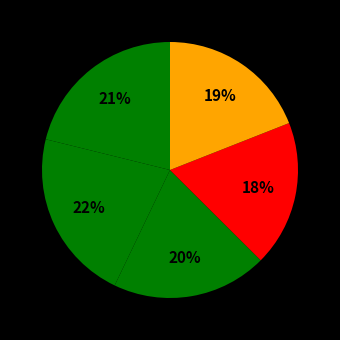

How many slices are in this pie chart?

5